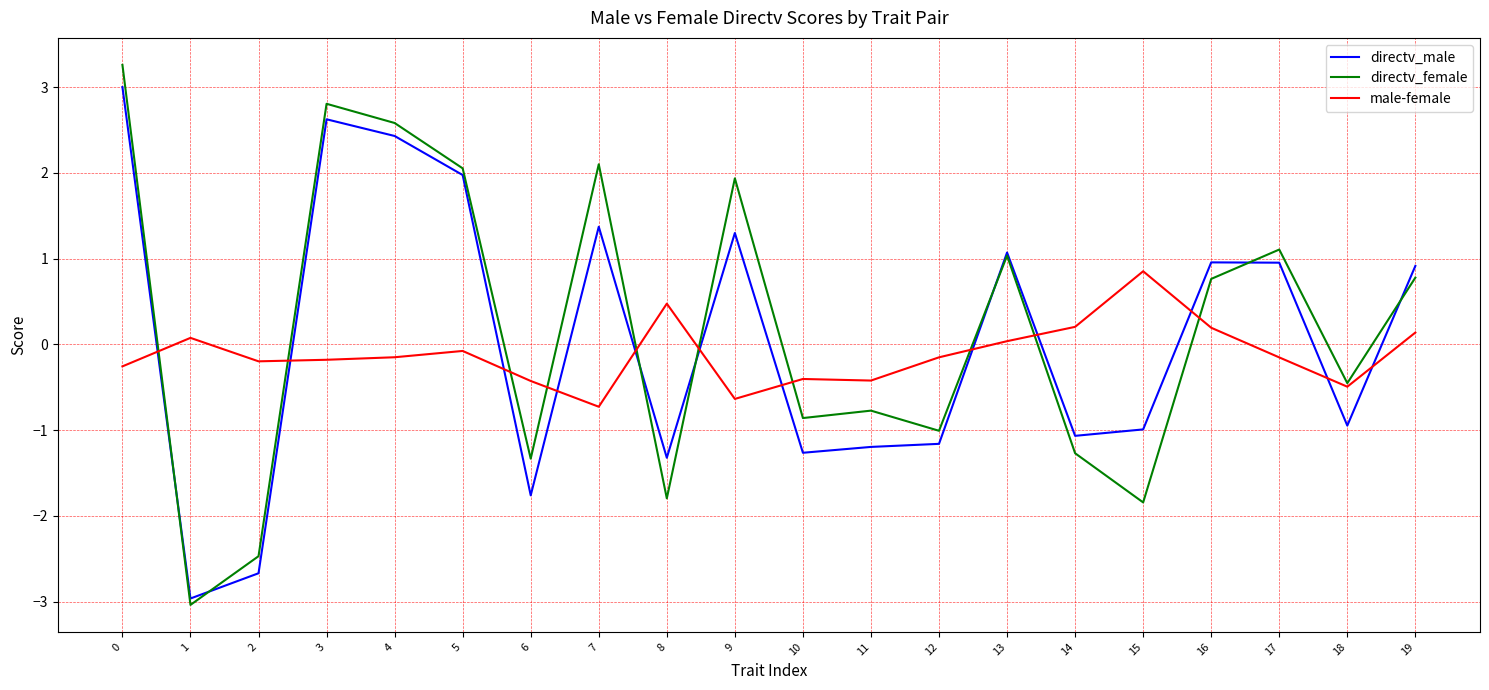

Is the value of male-female at 10 greater than the value of directv_male at 10?

Yes